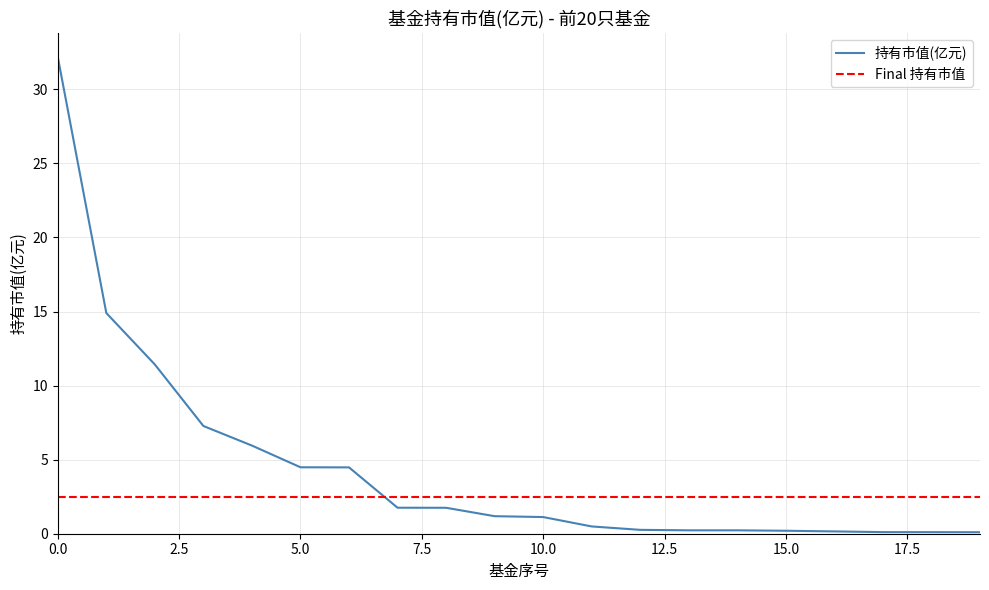

At which label is the value closest to 16?

1